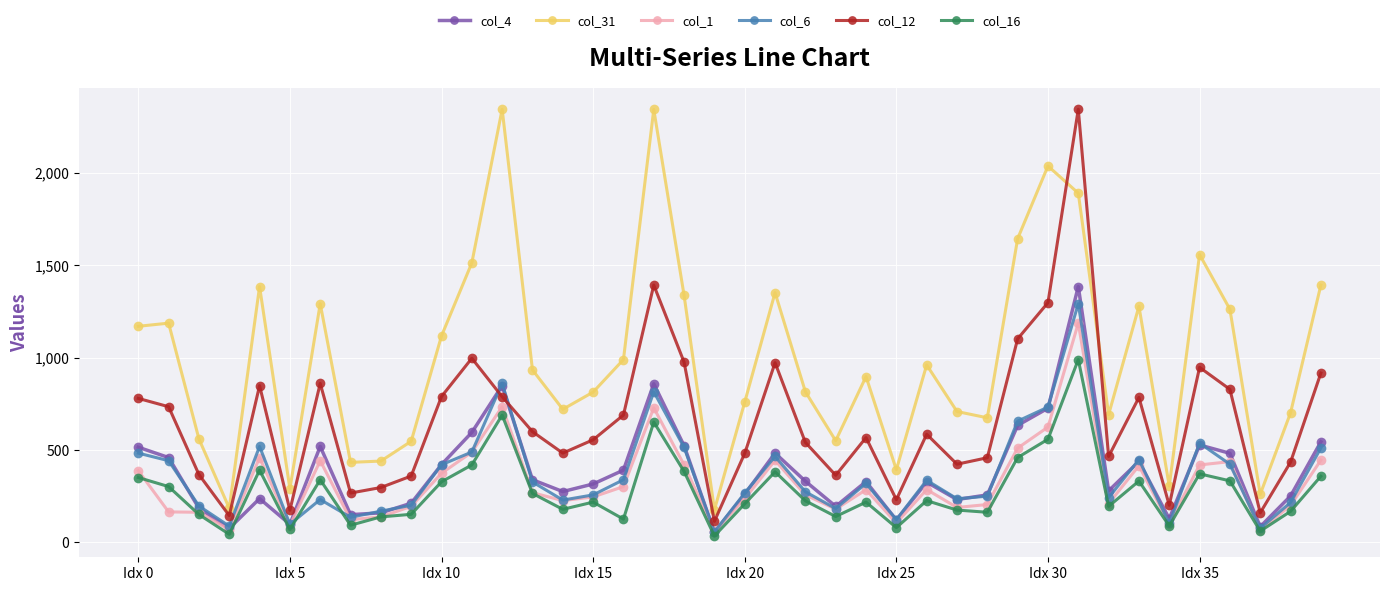

True or false: col_31 and col_16 intersect in this chart.

False